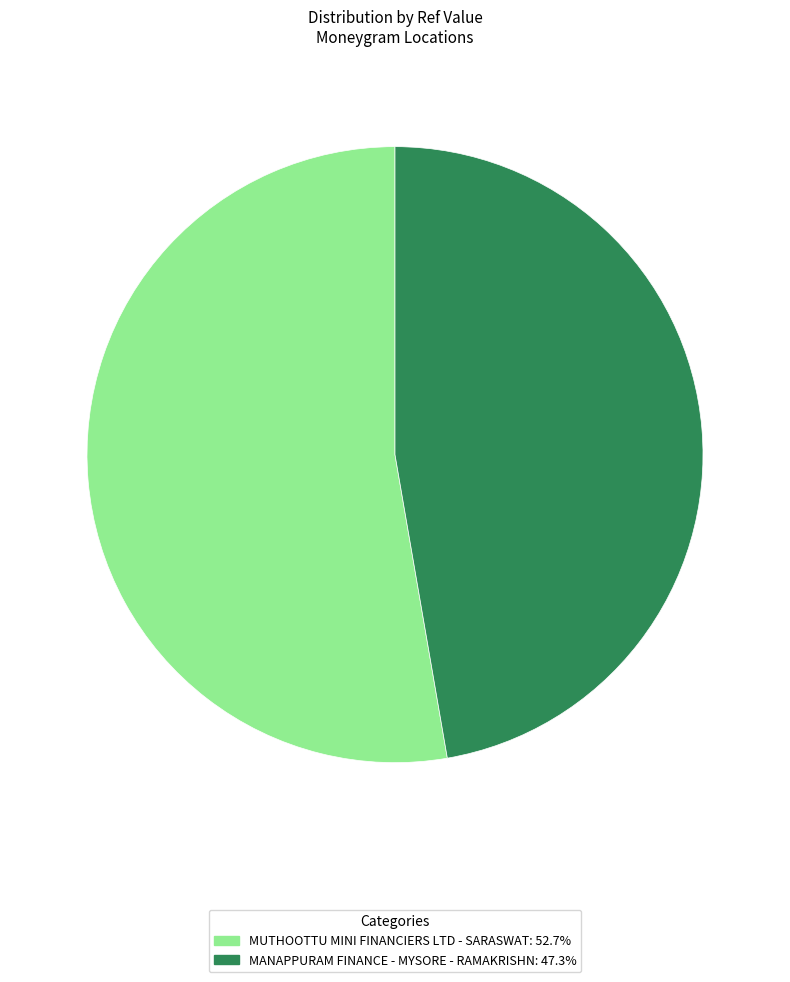

The MANAPPURAM FINANCE - MYSORE - RAMAKRISHN slice represents 58% of the pie. True or false?

False